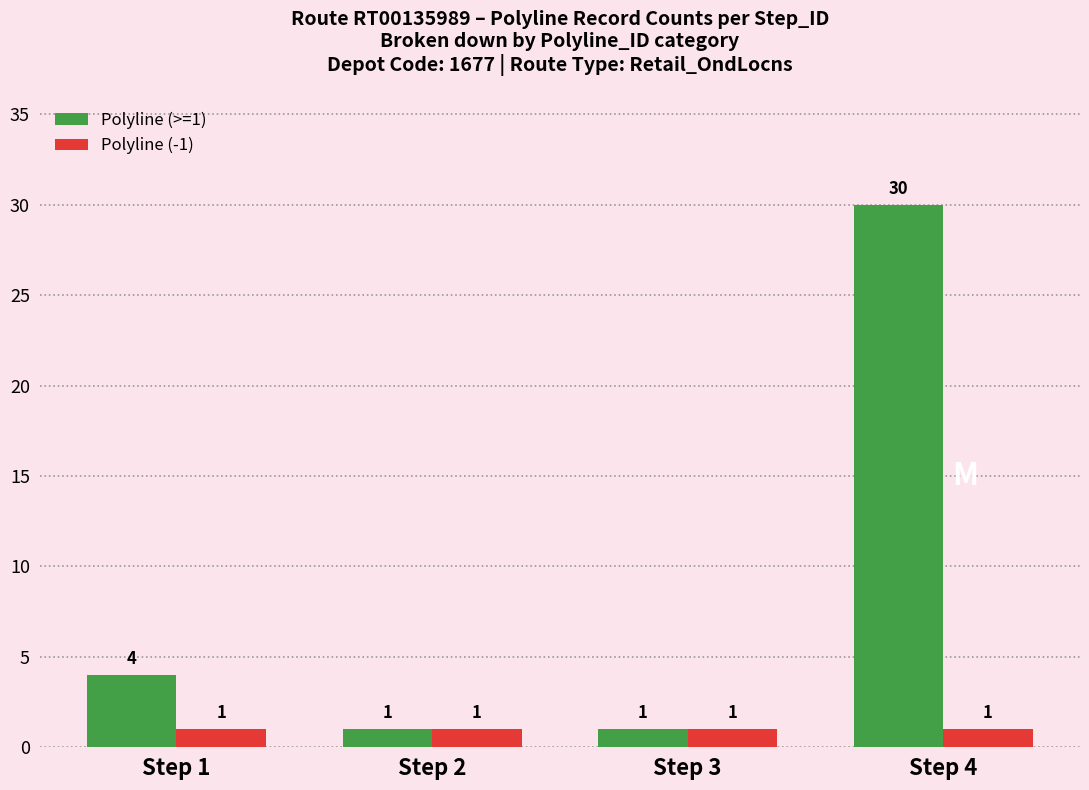

Between Step 2 and Step 4, which series saw the biggest shift?

Polyline (>=1)